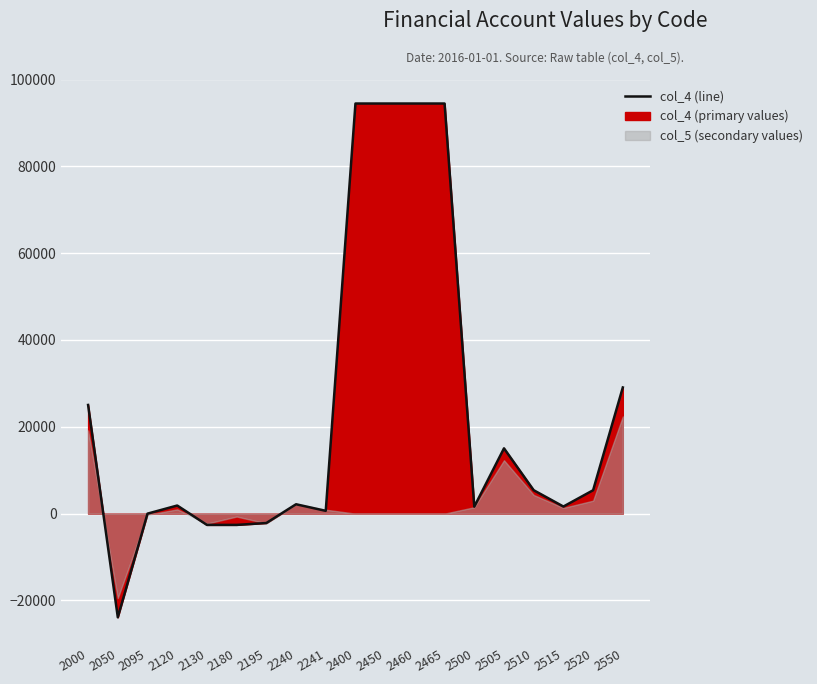

Rank the categories by value from lowest to highest.

2050, 2130, 2180, 2195, 2095, 2241, 2500, 2515, 2120, 2240, 2520, 2510, 2505, 2000, 2550, 2400, 2450, 2460, 2465